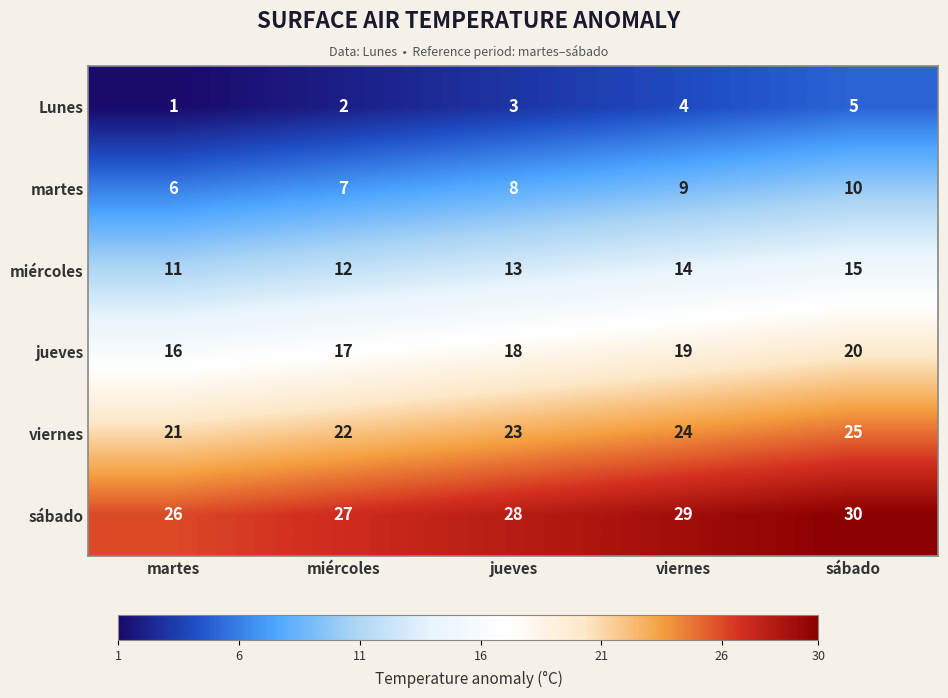

How many distinct data groups are displayed?

6